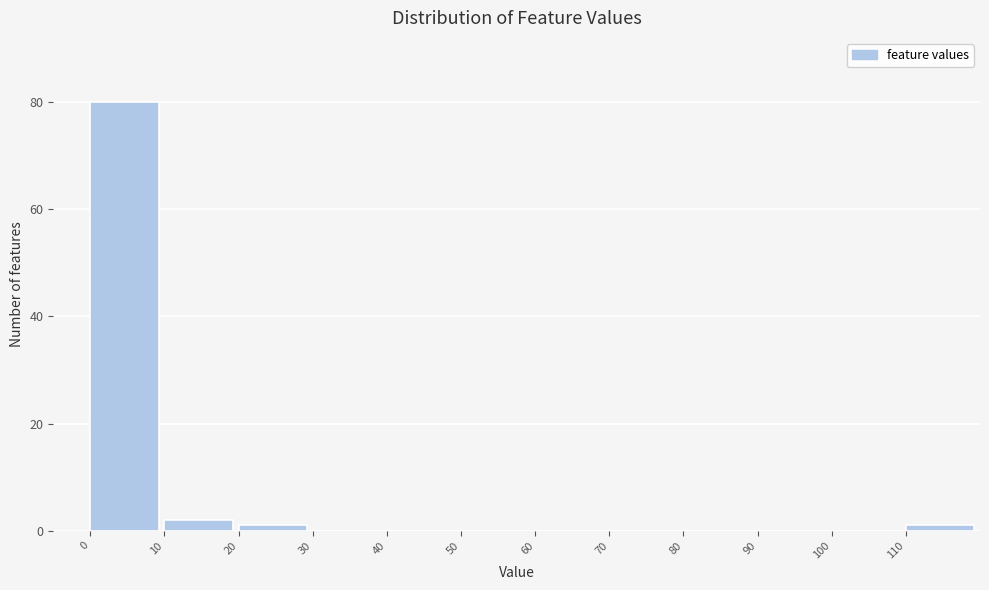

Reading left to right, list every bar in this chart as the range it spans on the x-axis followed by its height. The values are not printed on the chart, so give them approximately, as read against the axis.

0 to 10: 80
10 to 20: 2
20 to 30: under 2
30 to 40: 0
40 to 50: 0
50 to 60: 0
60 to 70: 0
70 to 80: 0
80 to 90: 0
90 to 100: 0
100 to 110: 0
110 to 120: under 2